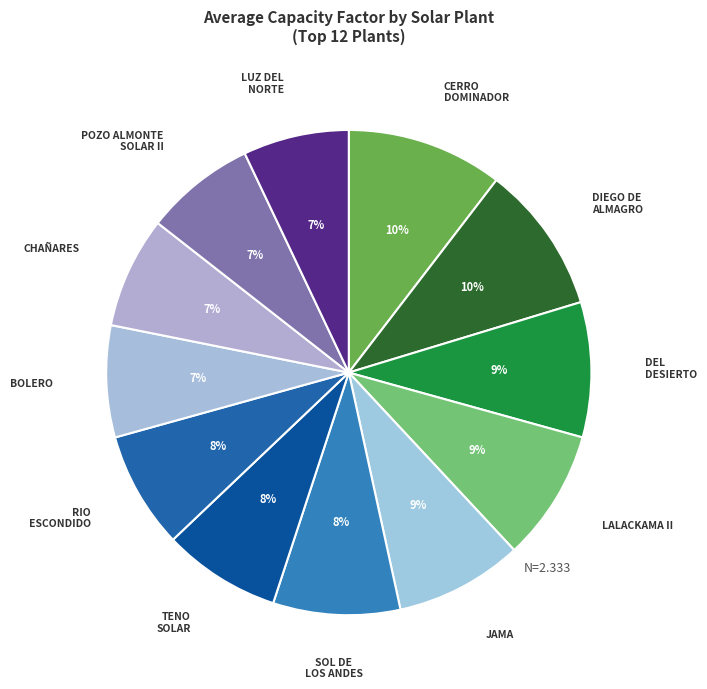

How many slices are in this pie chart?

12